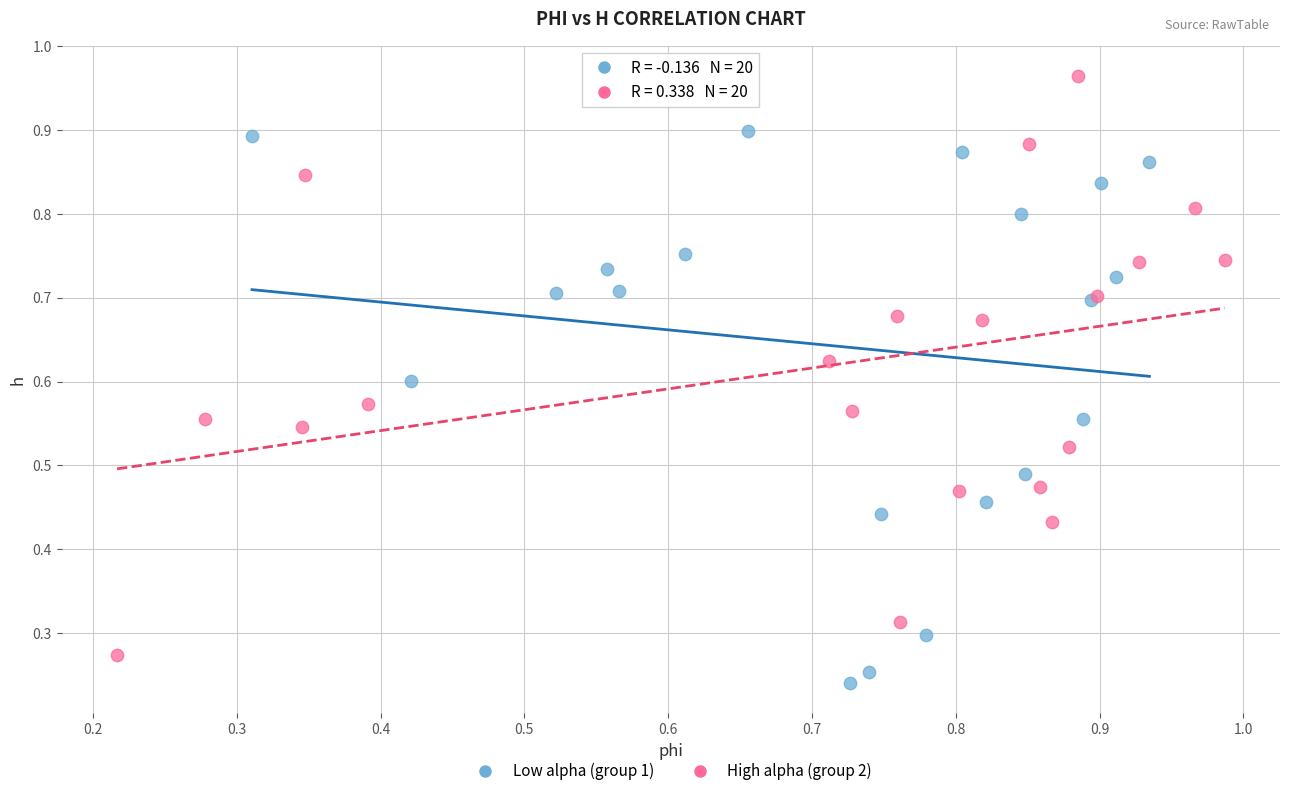

Which series reaches the minimum Y coordinate?

Low alpha (group 1)